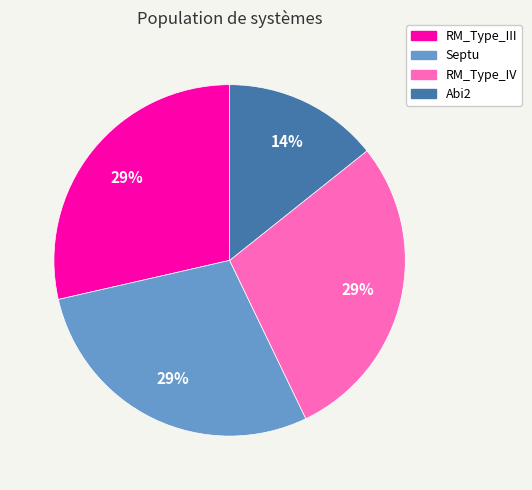

To the nearest percent, what is the combined percentage of RM_Type_IV and Abi2?

43%